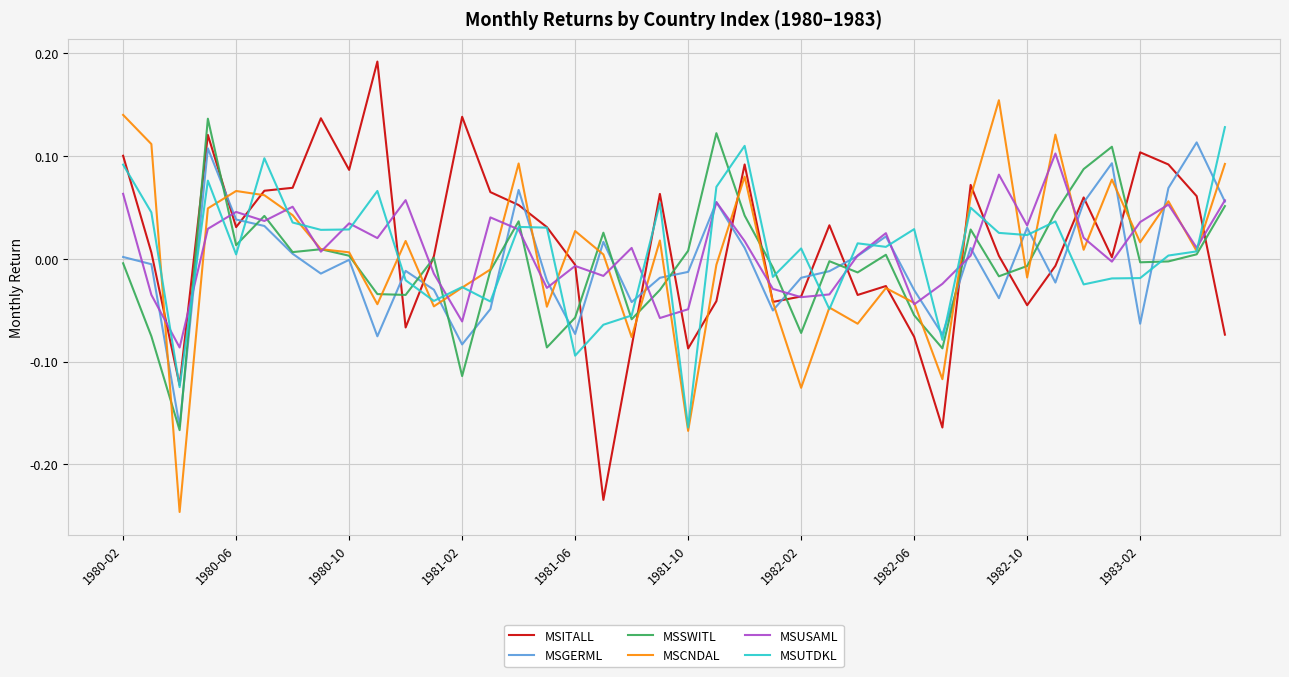

At how many categories does at least one series exceed 0?

37